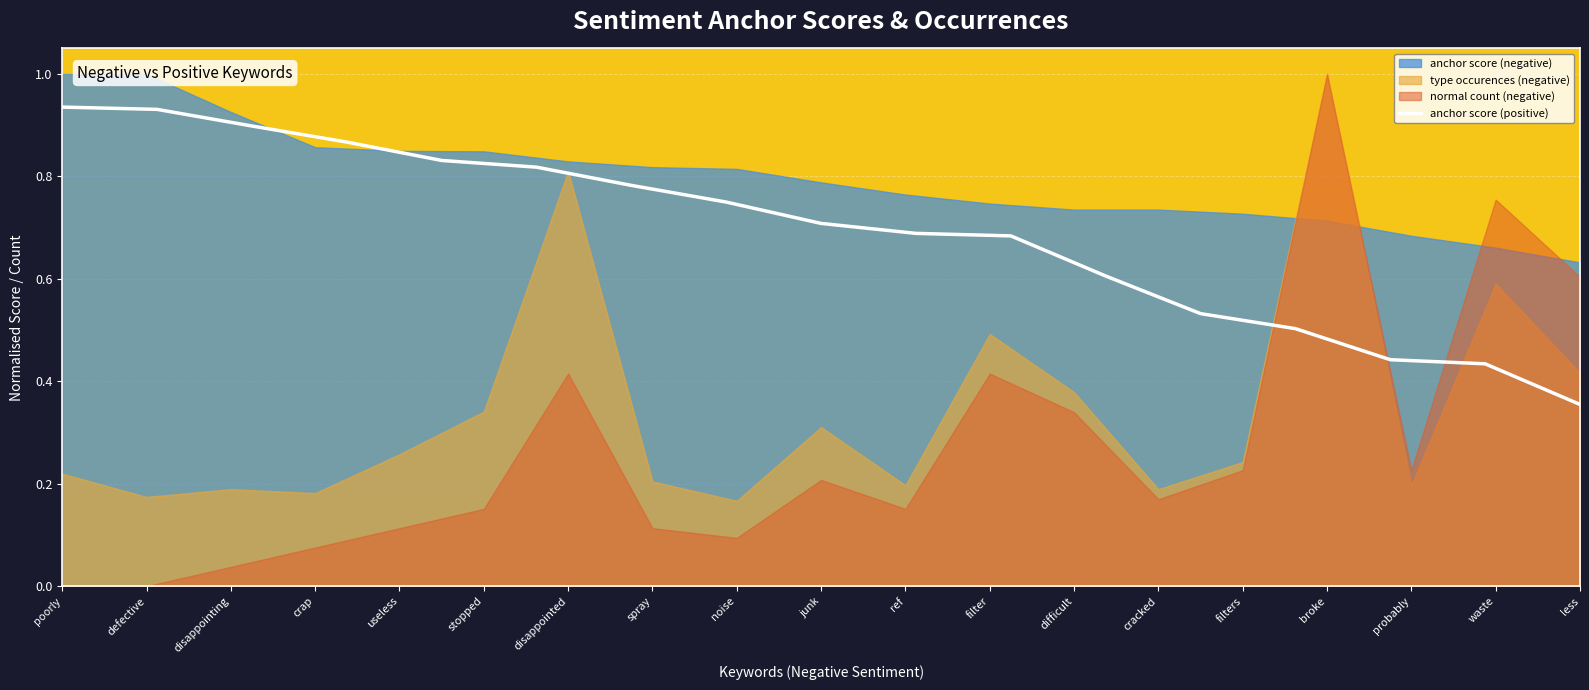

What is the average value?

0.7